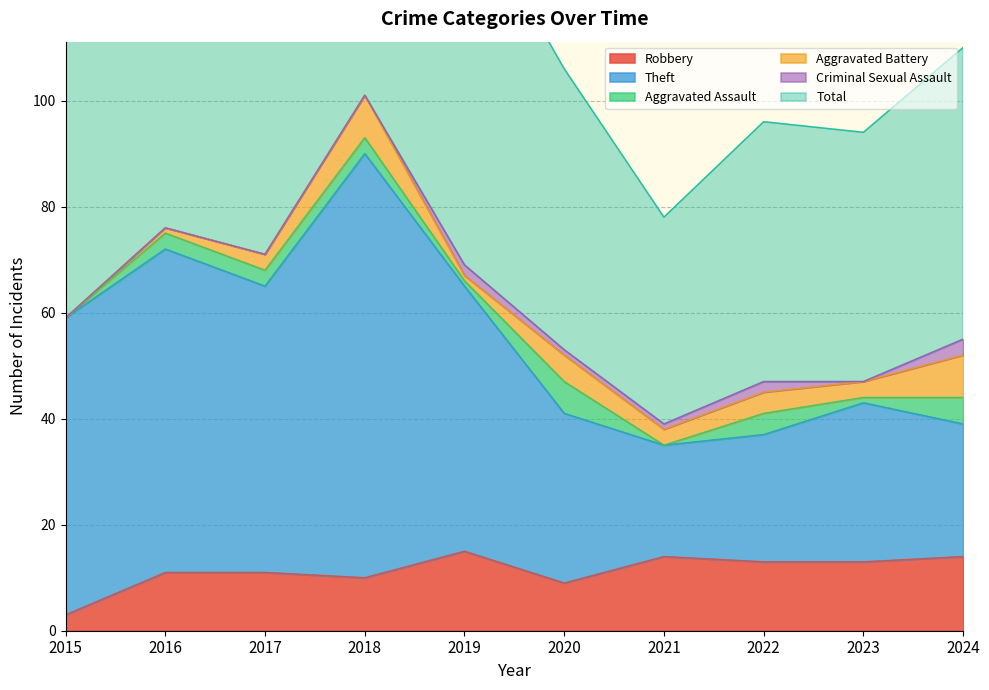

True or false: Robbery and Theft intersect in this chart.

False